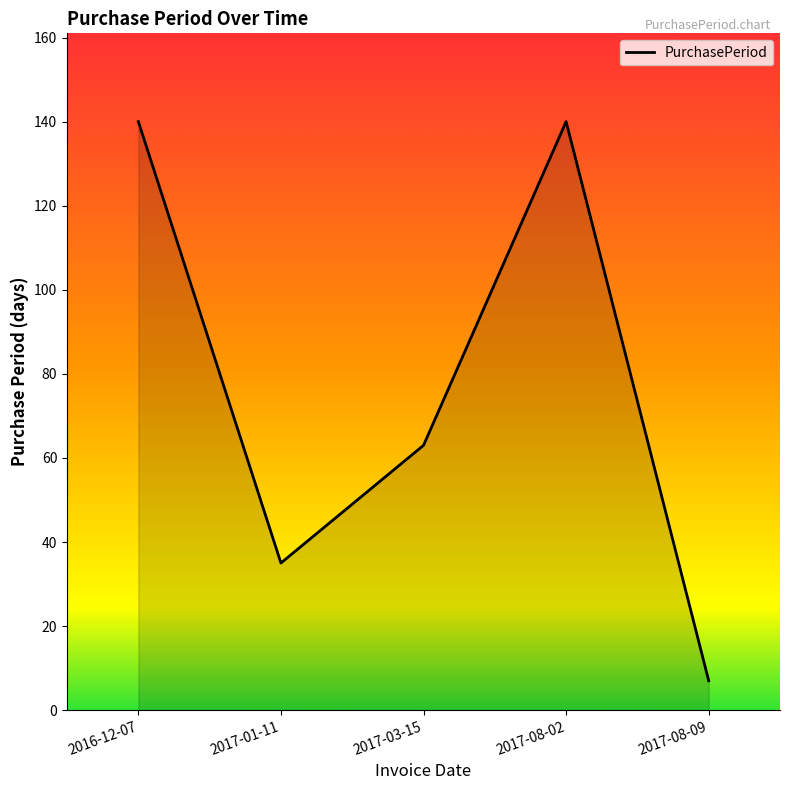

The chart shows a value of 73 at 2016-12-07. True or false?

False